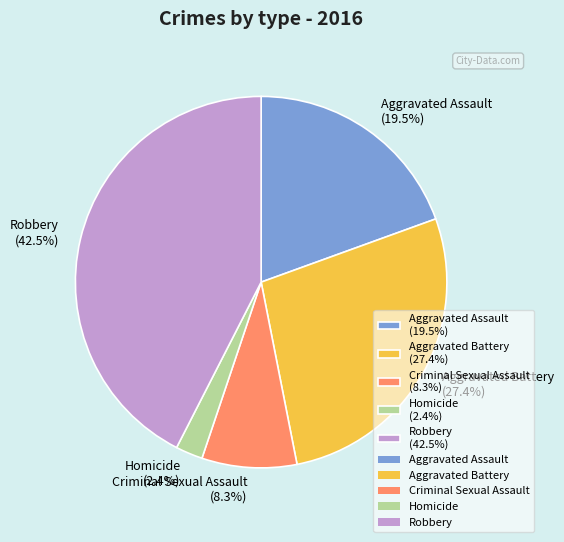

True or false: Criminal Sexual Assault accounts for 23% of the total.

False